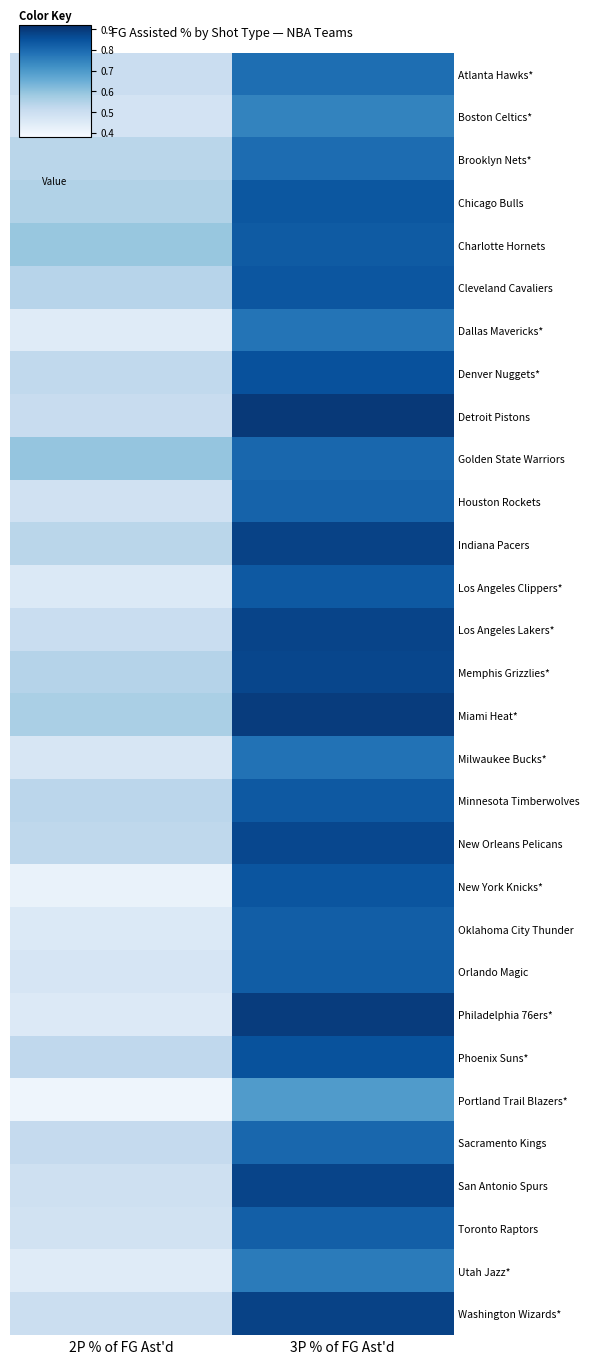

Which label corresponds to the smallest value in the chart?

2P % of FG Ast'd